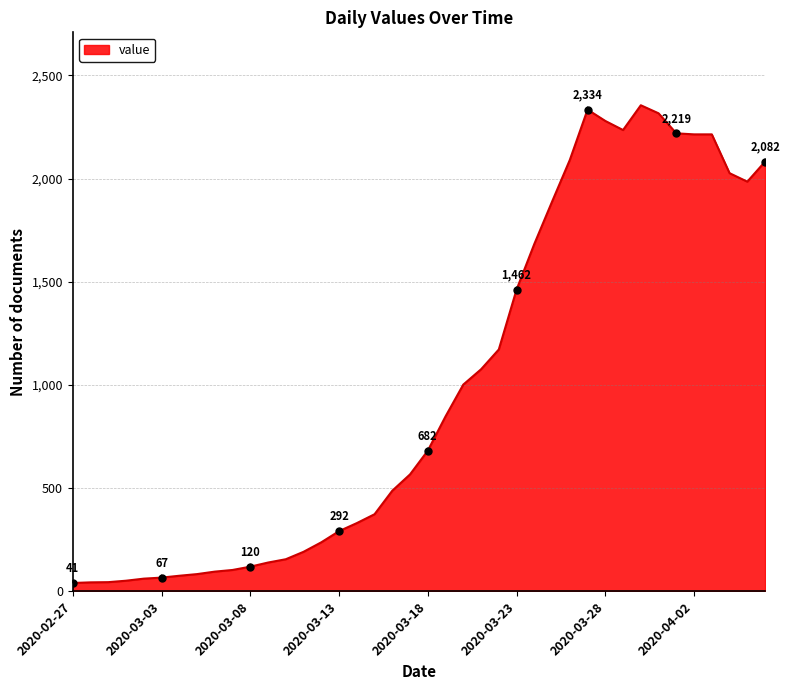

What is the greatest value displayed?

2355